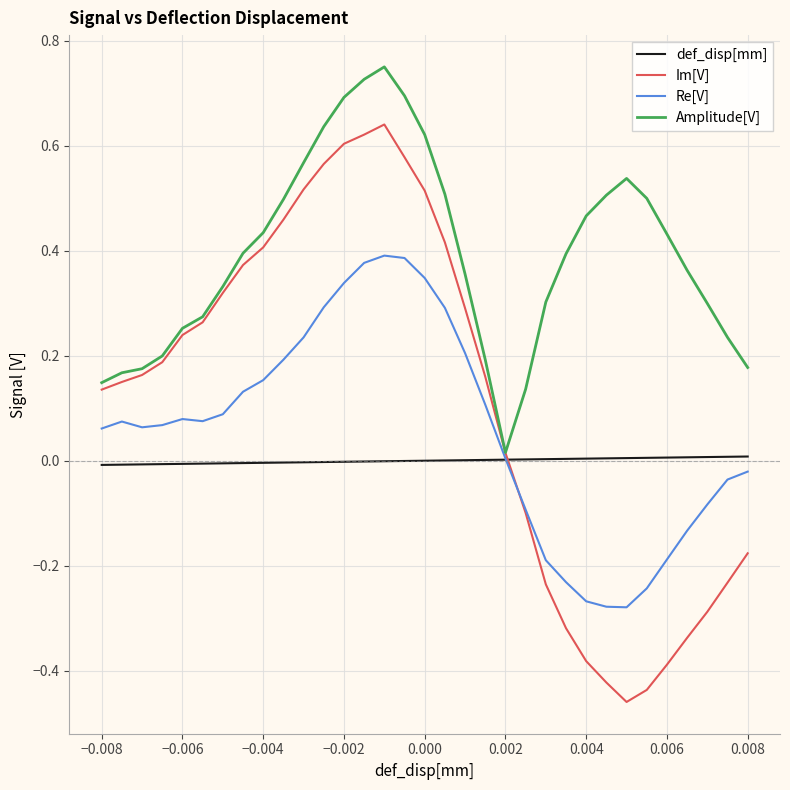

Which series has the largest total across all categories?

Amplitude[V]